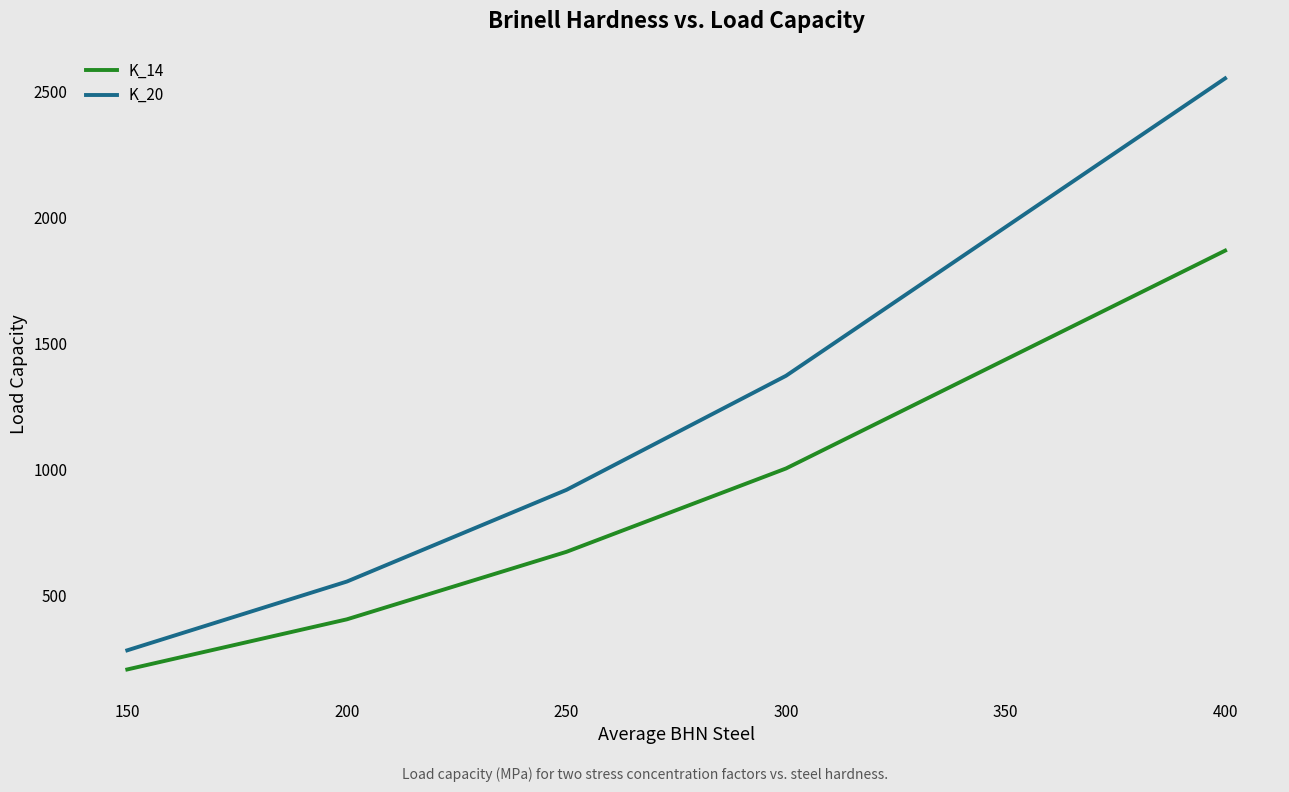

Where is K_14 nearest to the value 1037?

300